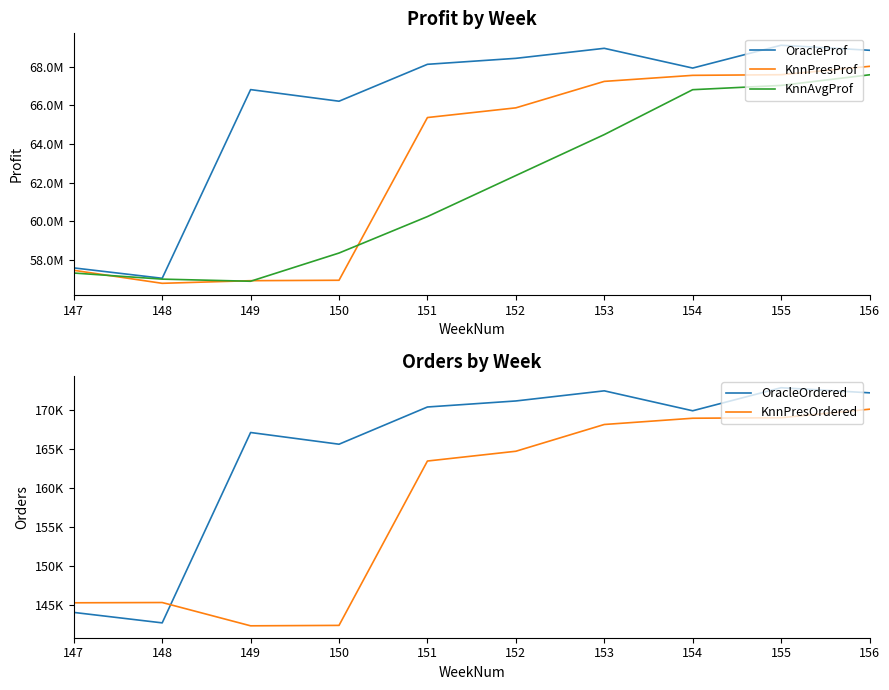

What is the sum of all OracleOrdered values?

1648747.6